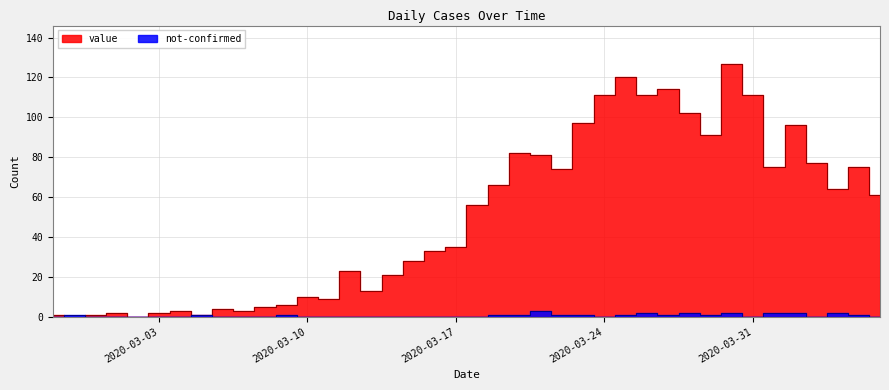

Is the value of value at 2020-02-27 greater than the value of not-confirmed at 2020-03-22?

No